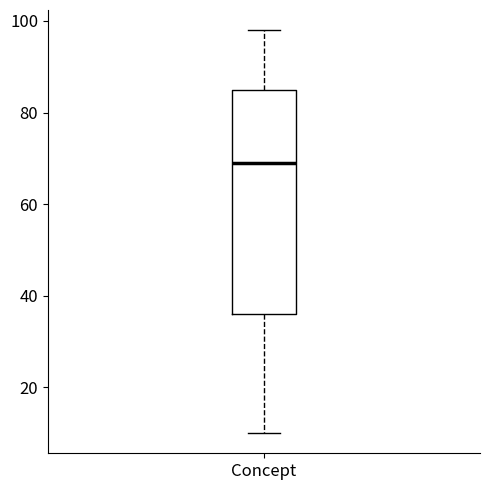

Transcribe this box plot: give where the median line is, the range the box spans, and where the two whiskers end, as read against the y-axis. The values are not printed on the chart, so give them approximately, as read against the axis.

median 70, box 36 to 86, whiskers 10 to 98